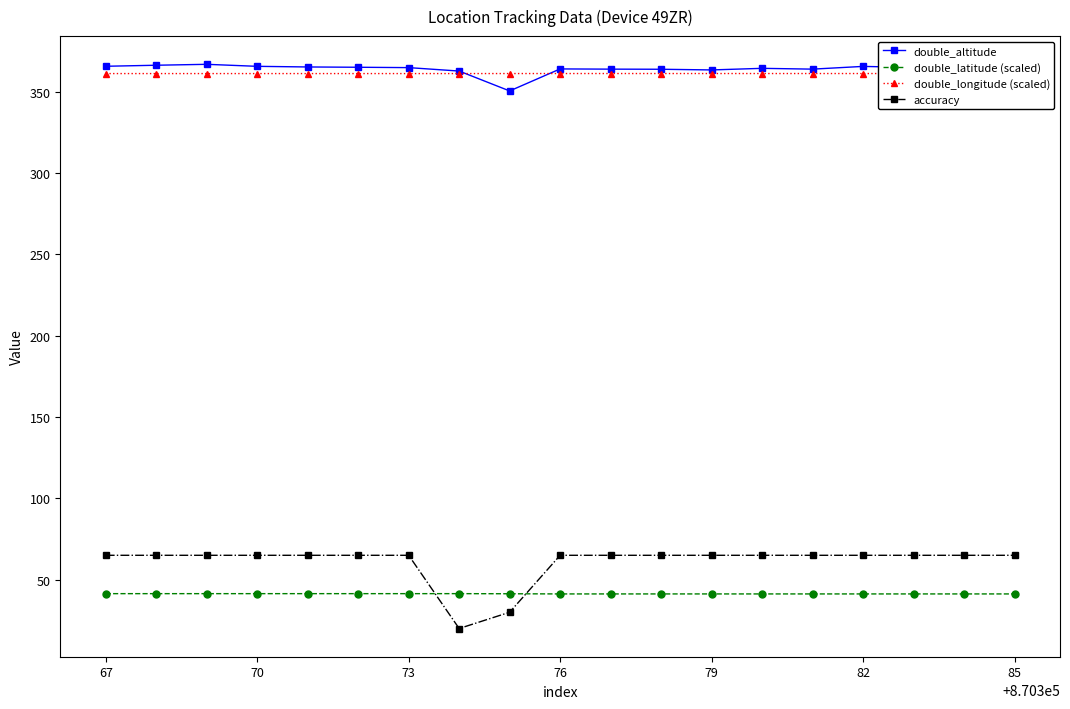

Is this an area chart (filled region under the line)?

No